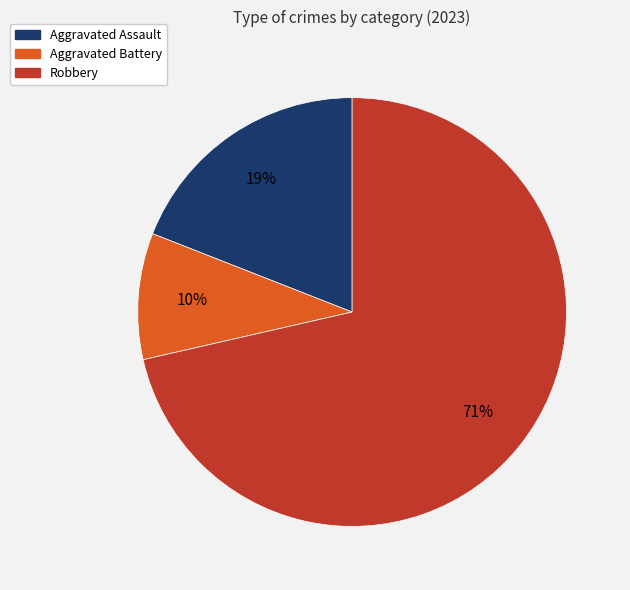

Is there any slice that represents more than half of the pie?

Yes